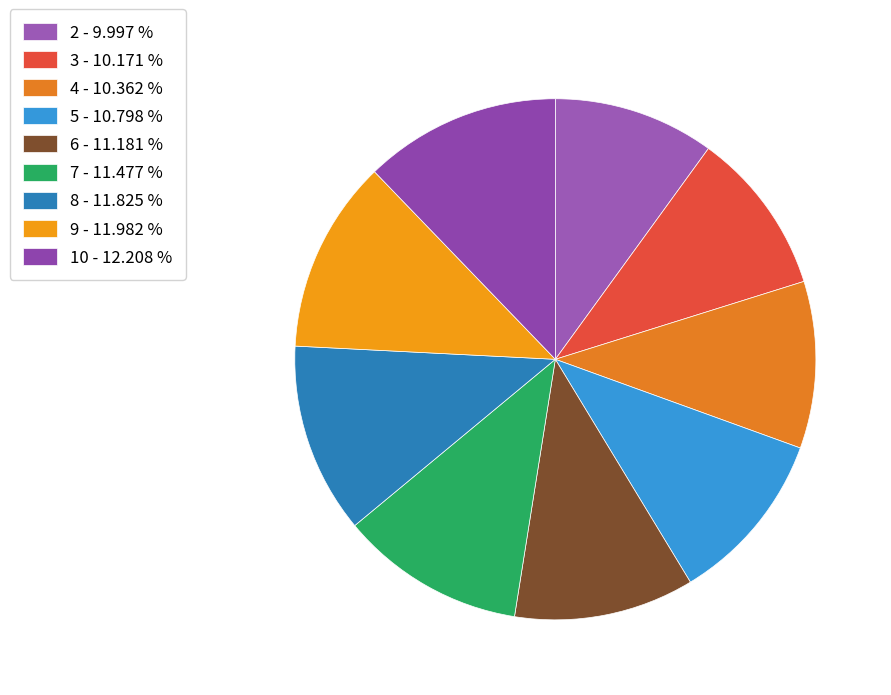

To the nearest percent, what is the average slice percentage?

11%